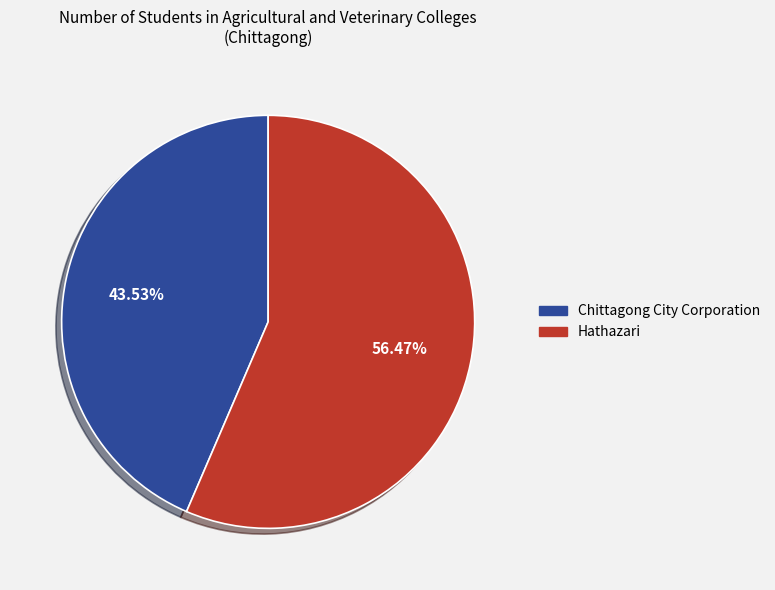

Count the number of slices in the pie.

2